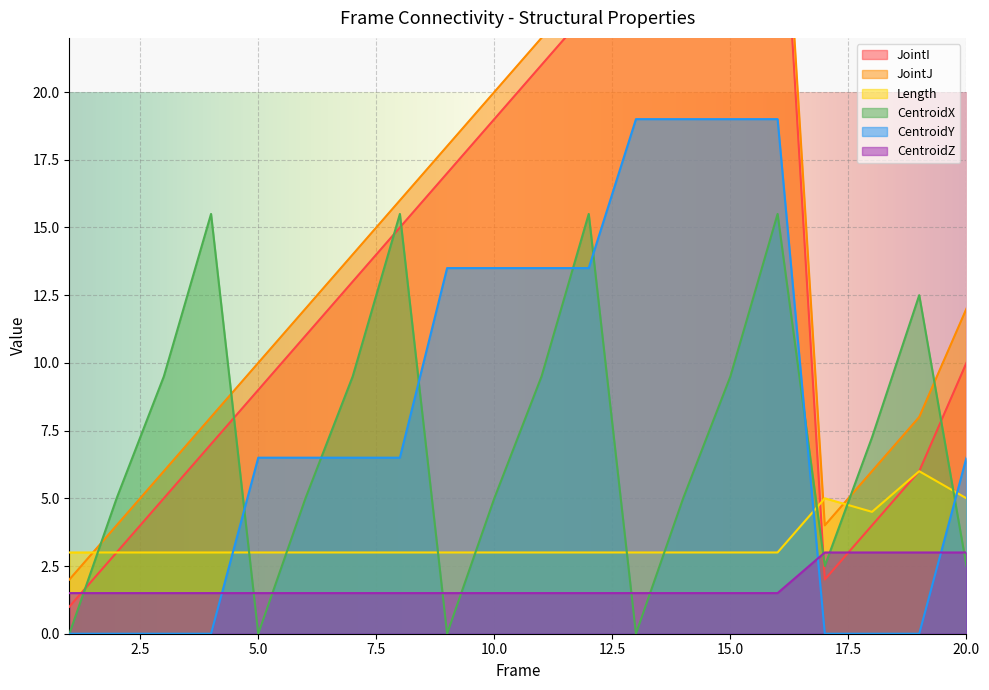

The value of CentroidY at 18 is -8.9. True or false?

False